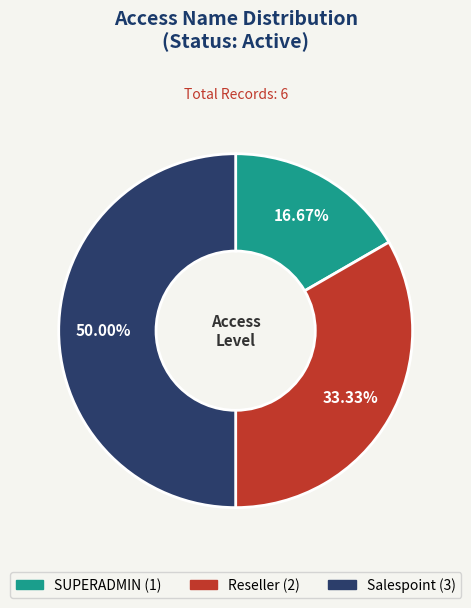

Does SUPERADMIN represent more than half of the total?

No